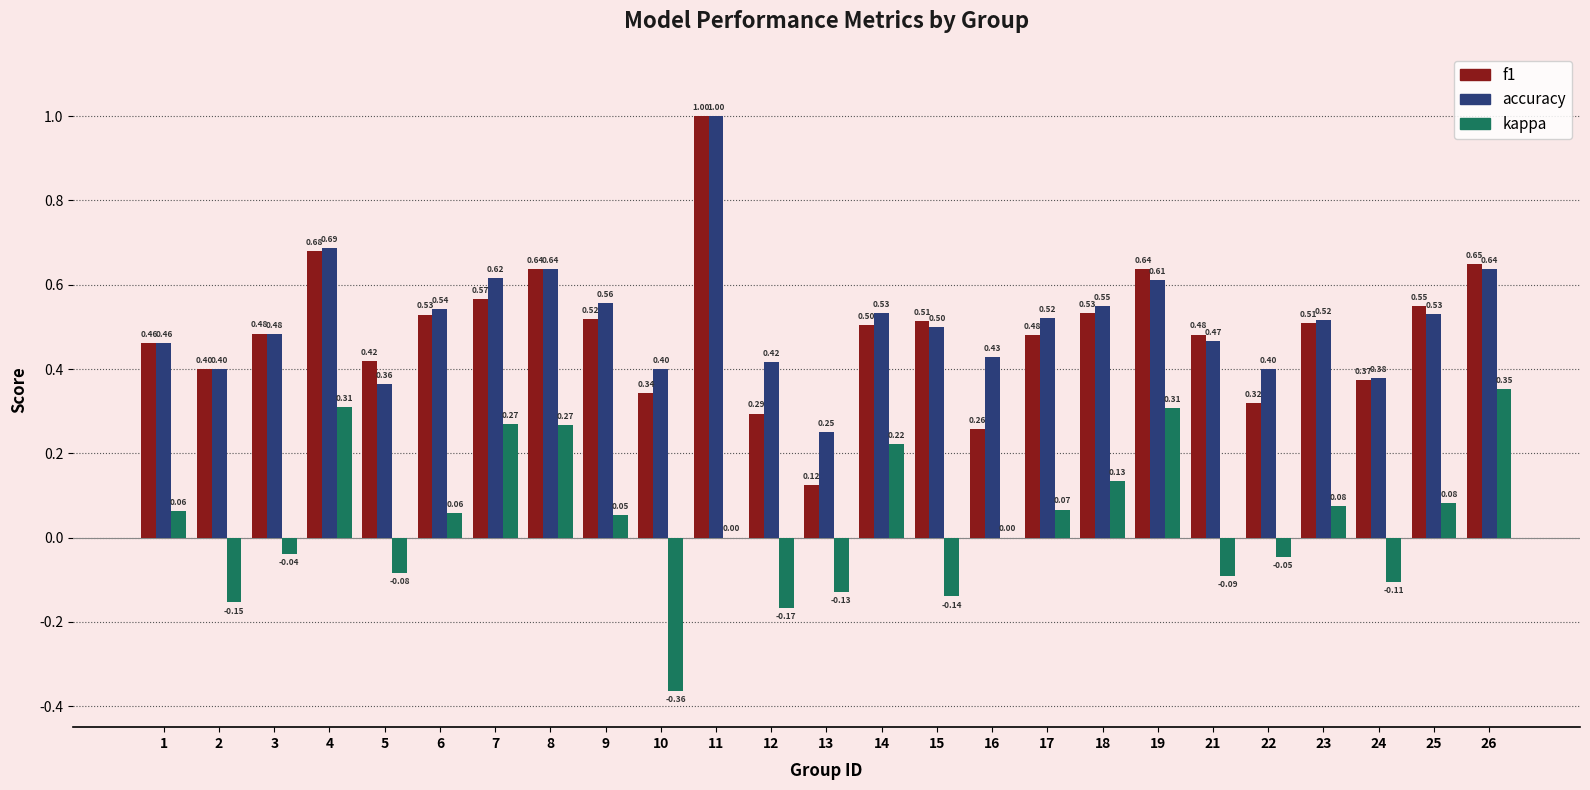

What is the maximum value for f1?

1.0